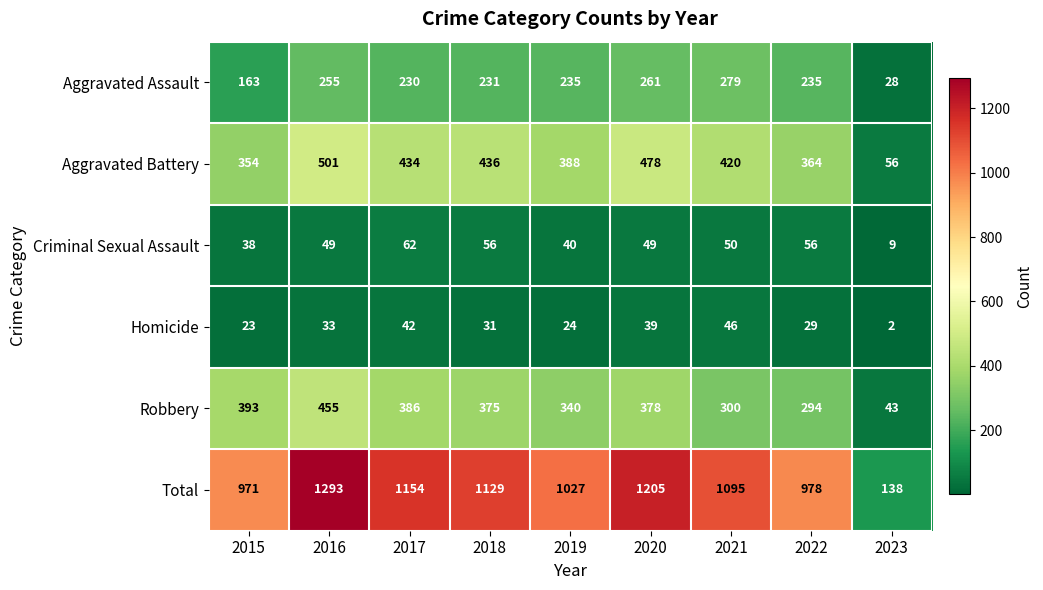

At which category is the sum across all series the highest?

2016